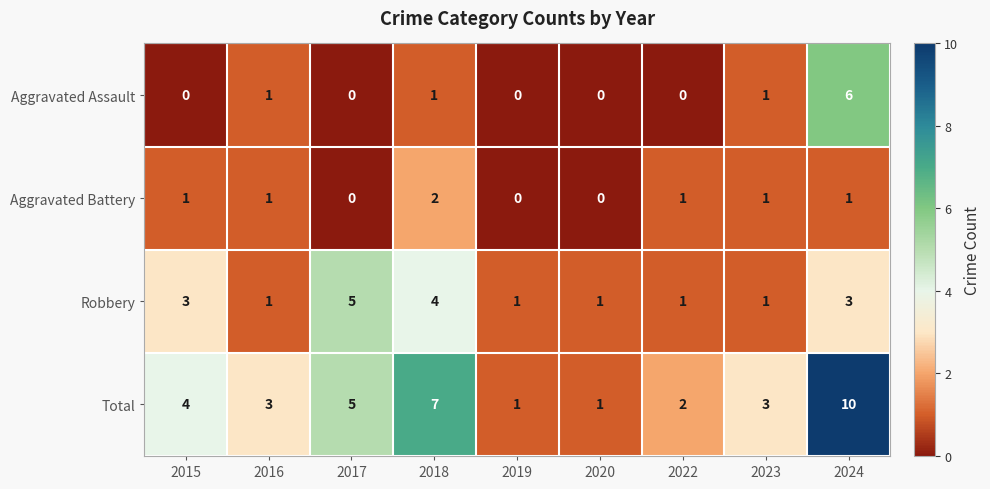

What is the sum of the Total values at 2022 and 2016?

5